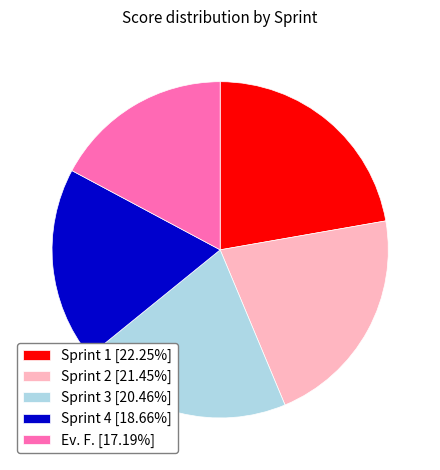

Rank the categories by value from highest to lowest.

Sprint 1, Sprint 2, Sprint 3, Sprint 4, Ev. F.